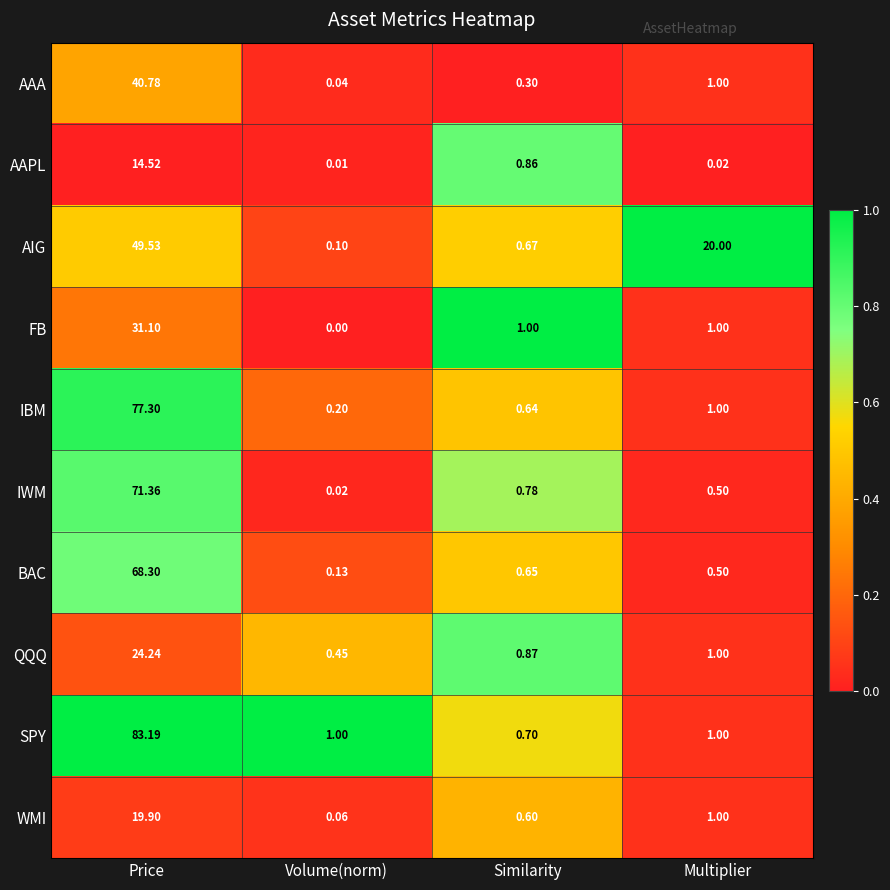

Which category has the highest value in the IWM series?

Price